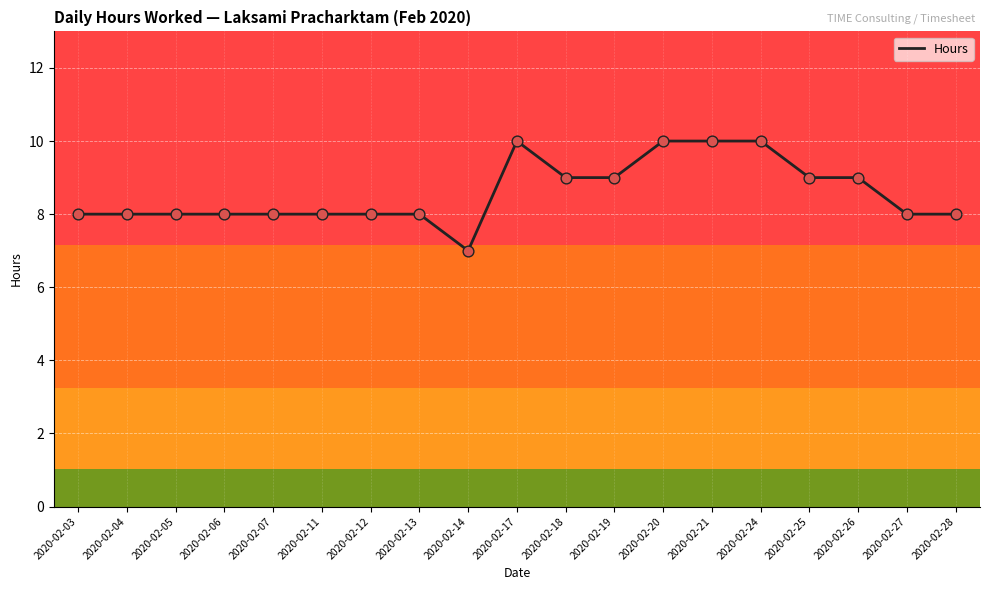

What is the change in value from 2020-02-13 to 2020-02-20?

+2